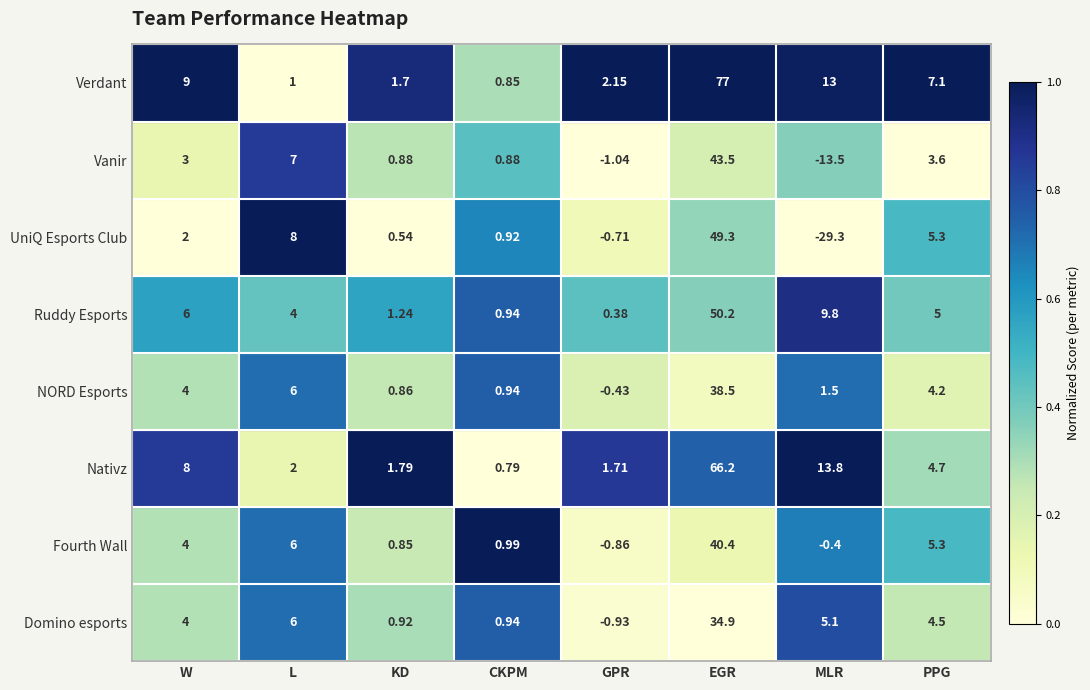

Which series has the largest total across all categories?

Verdant